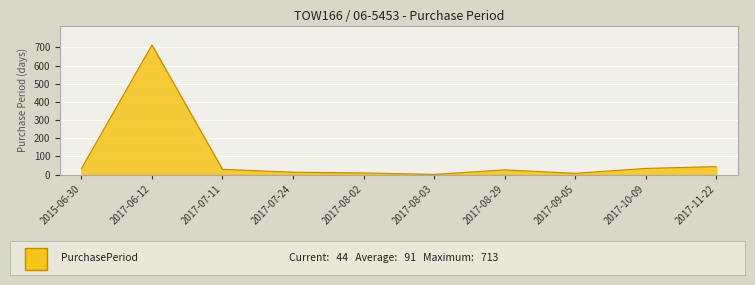

Is it true that the value at 2015-06-30 is 33?

True